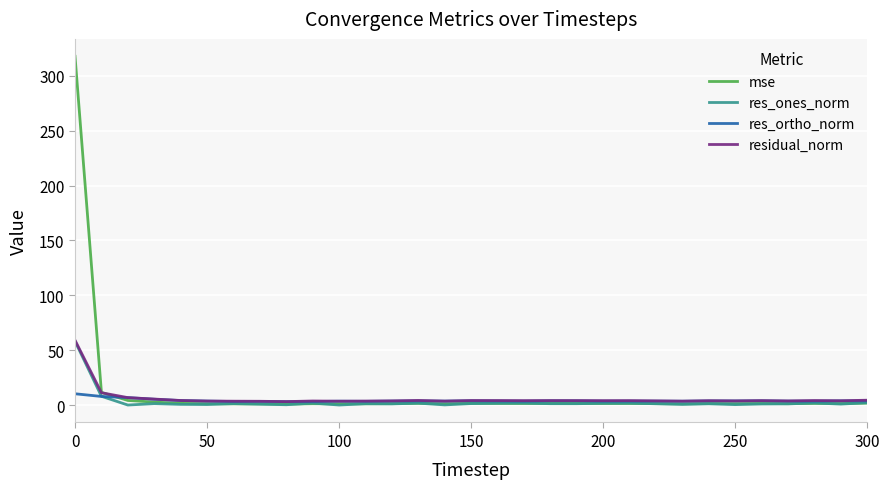

Which series has the widest spread of values?

mse